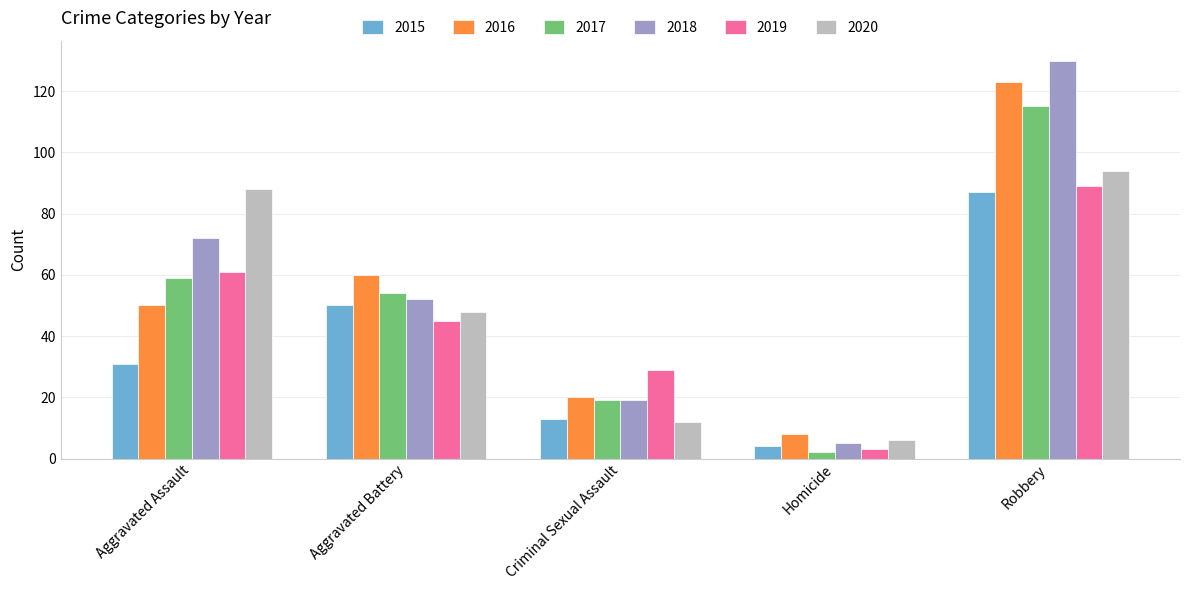

How many data points in 2018 are less than 52?

2